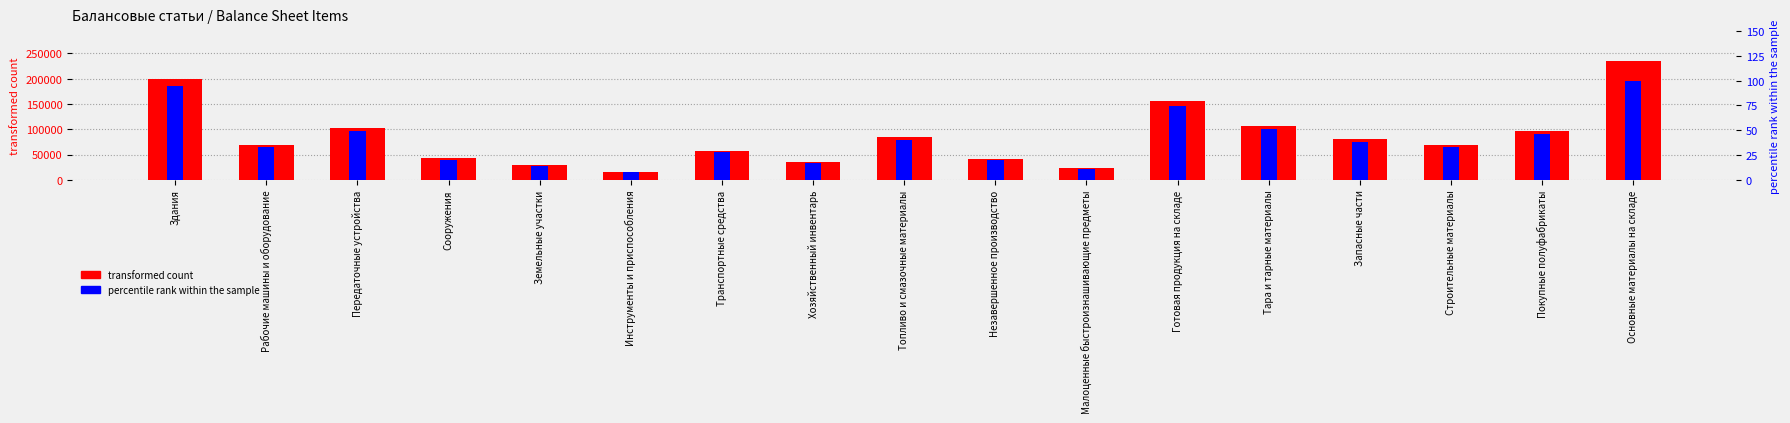

How many data points in percentile rank within the sample are above 33?

8